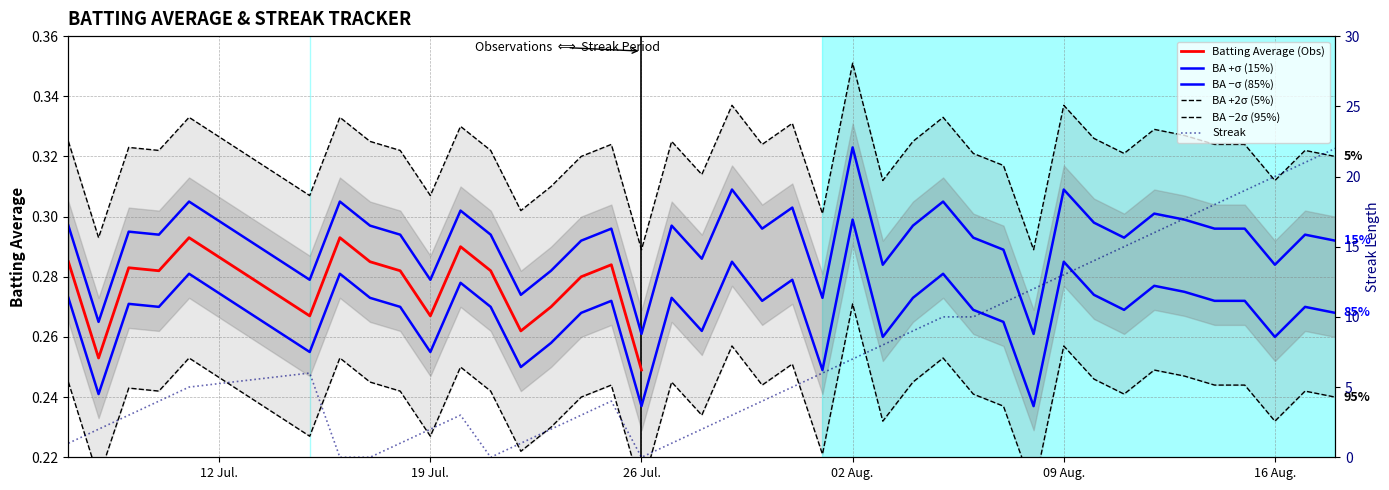

Reading left to right, what are all the values shown in this chart?

Batting Average: 0.2	0.2	0.2	0.2	0.3	0.2	0.3	0.2	0.2	0.2	0.2	0.2	0.2	0.2	0.2	0.2	0.2	0.2	0.2	0.3	0.2	0.3	0.2	0.3	0.2	0.2	0.3	0.2	0.2	0.2	0.3	0.2	0.2	0.2	0.2	0.2	0.2	0.2	0.2	0.2
Streak: 1.0	2.0	3.0	4.0	5.0	6.0	0.0	0.0	1.0	2.0	3.0	0.0	1.0	2.0	3.0	4.0	0.0	1.0	2.0	3.0	4.0	5.0	6.0	7.0	8.0	9.0	10.0	10.0	11.0	12.0	13.0	14.0	15.0	16.0	17.0	18.0	19.0	20.0	21.0	22.0